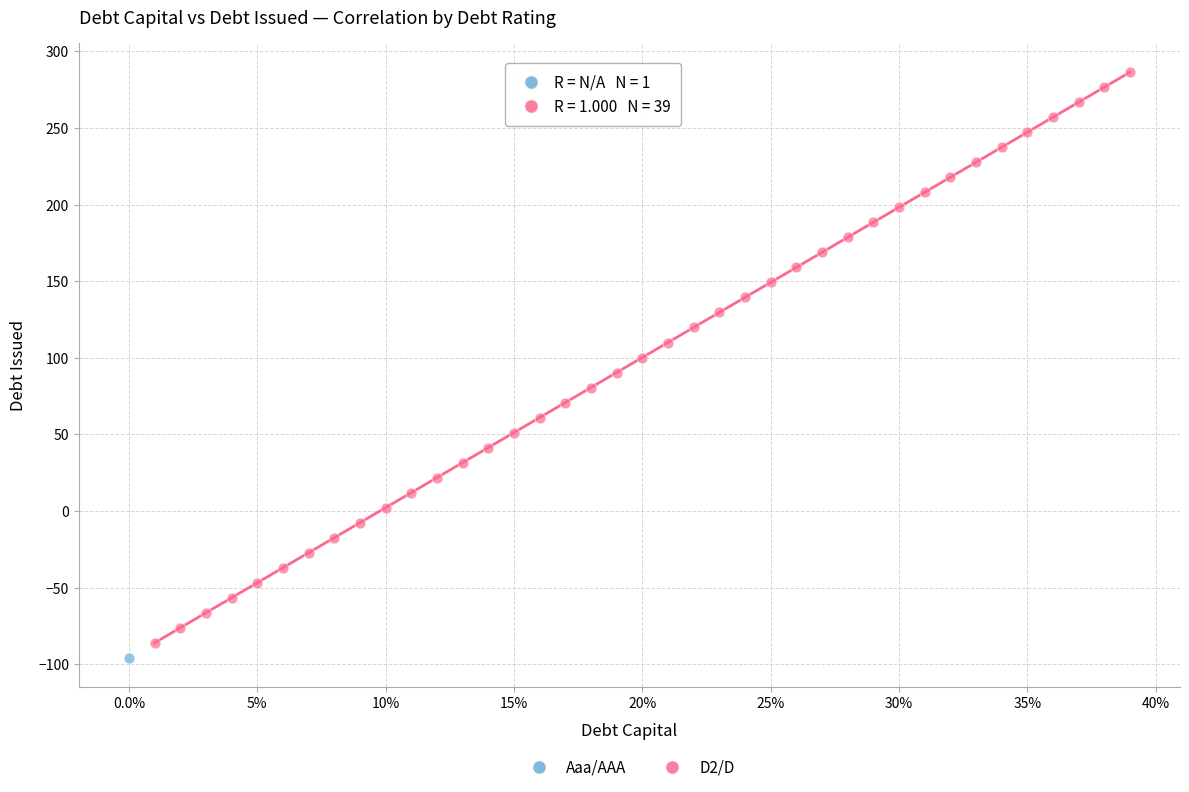

What are all the series names shown in the legend?

Aaa/AAA, D2/D